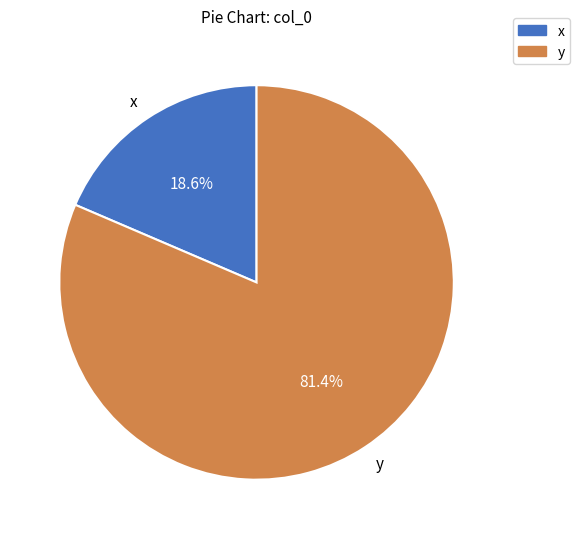

What percentage is the y slice, to the nearest percent?

81%